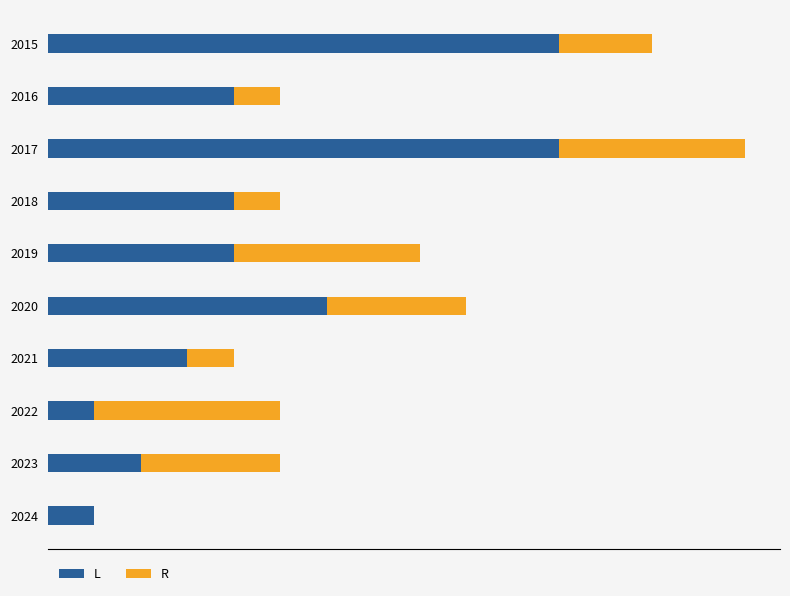

What are all the series names shown in the legend?

L, R